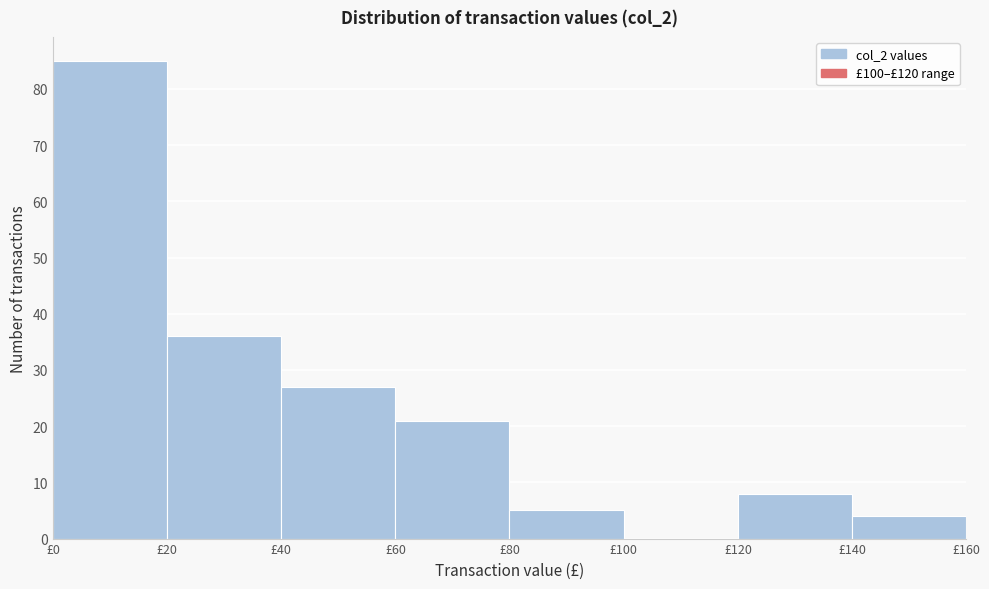

How tall is the bar that spans 20 to 40 on the x-axis? The values are not printed on the chart, so give them approximately, as read against the axis.

36